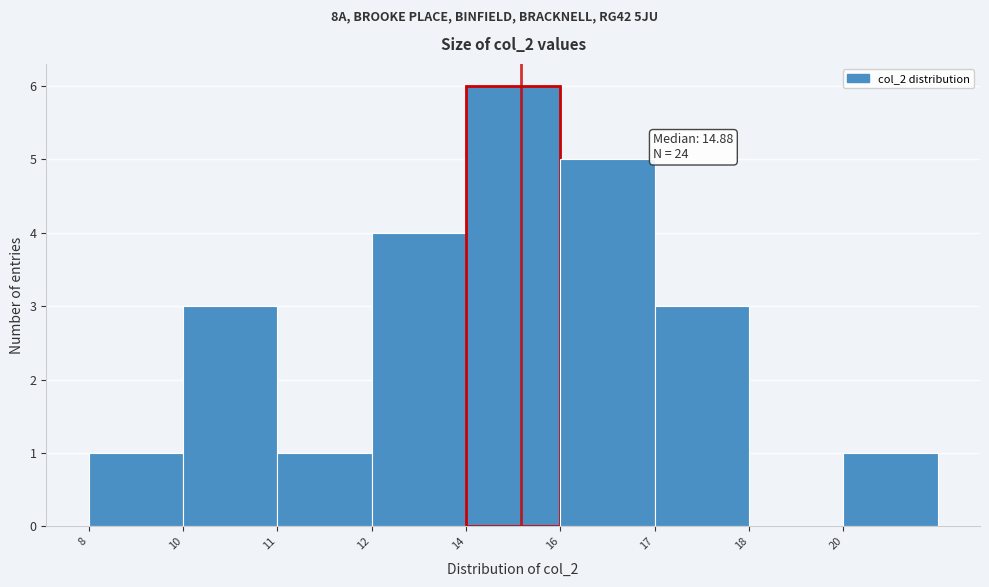

Reading left to right, list all the values displayed in this chart.

8=1	10=3	11=1	12=4	14=6	16=5	17=3	18=0	20=1